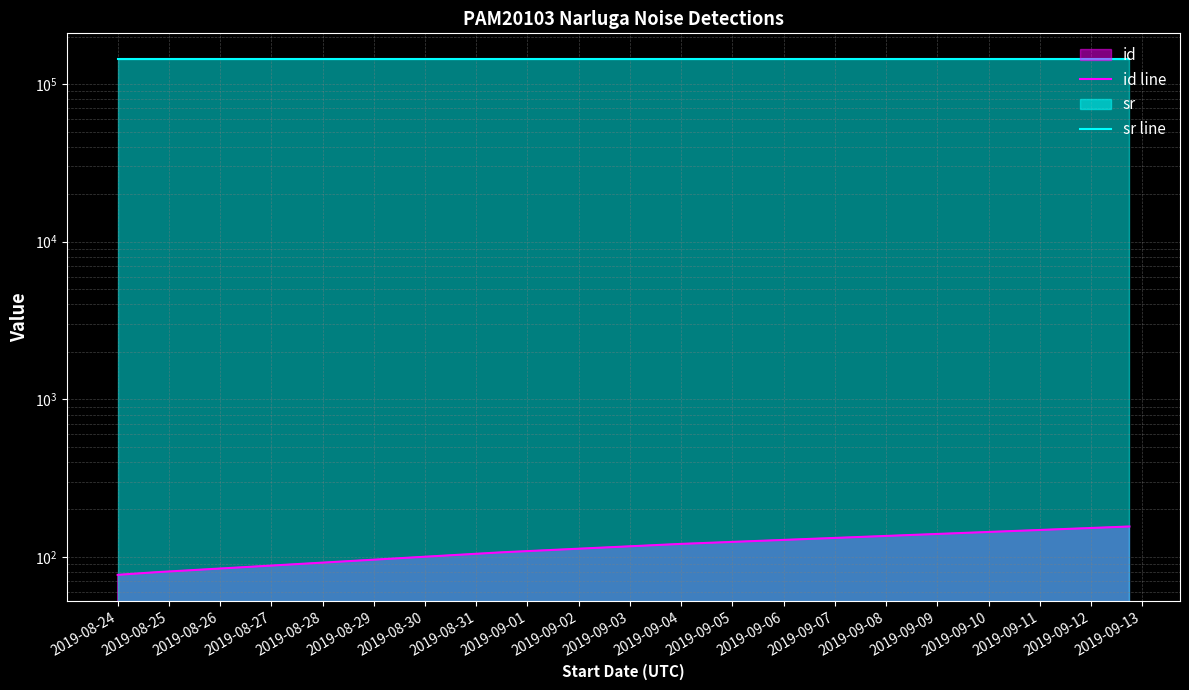

The value of sr line at 2019-08-28 is 213913. True or false?

False